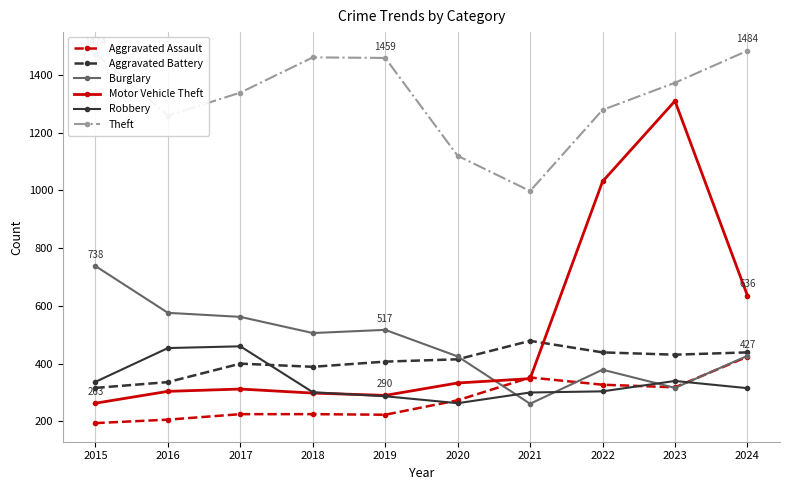

Is it true that Robbery equals 263 at 2020?

True